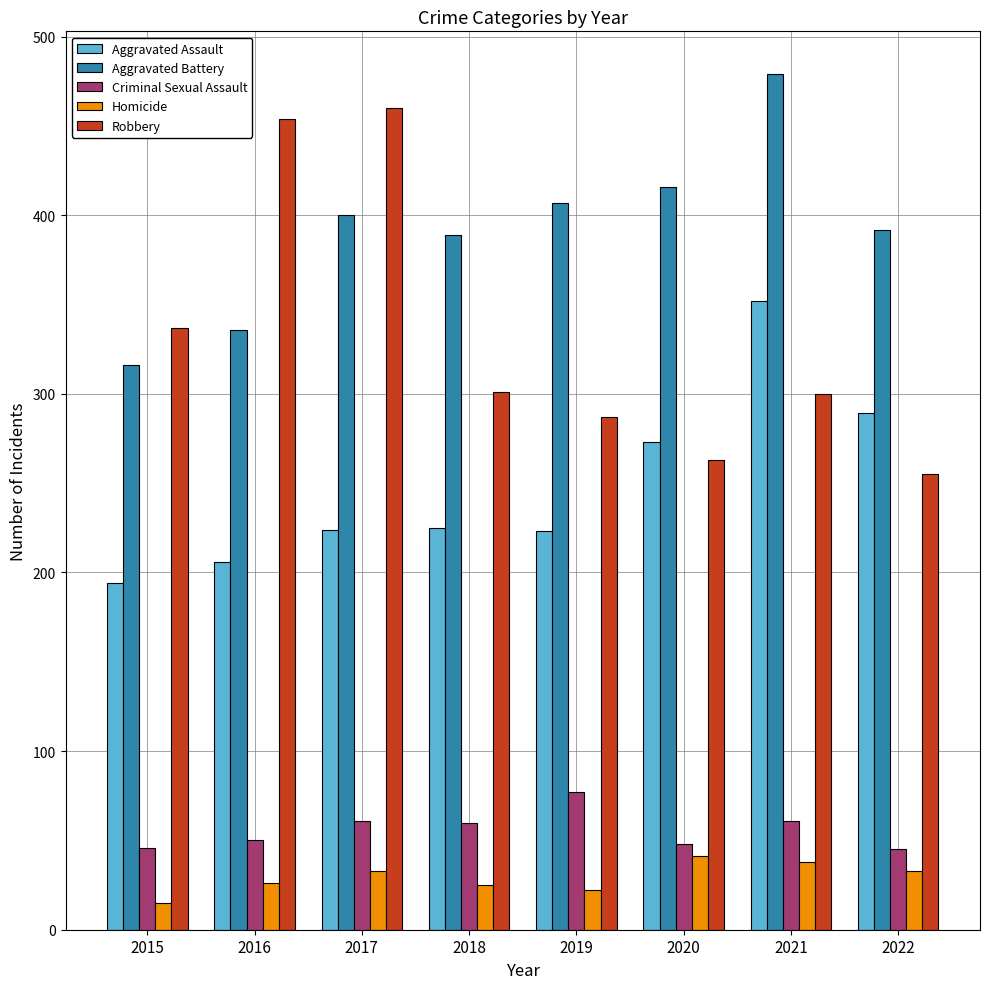

Rank the series by their maximum value, from lowest to highest.

Homicide, Criminal Sexual Assault, Aggravated Assault, Robbery, Aggravated Battery